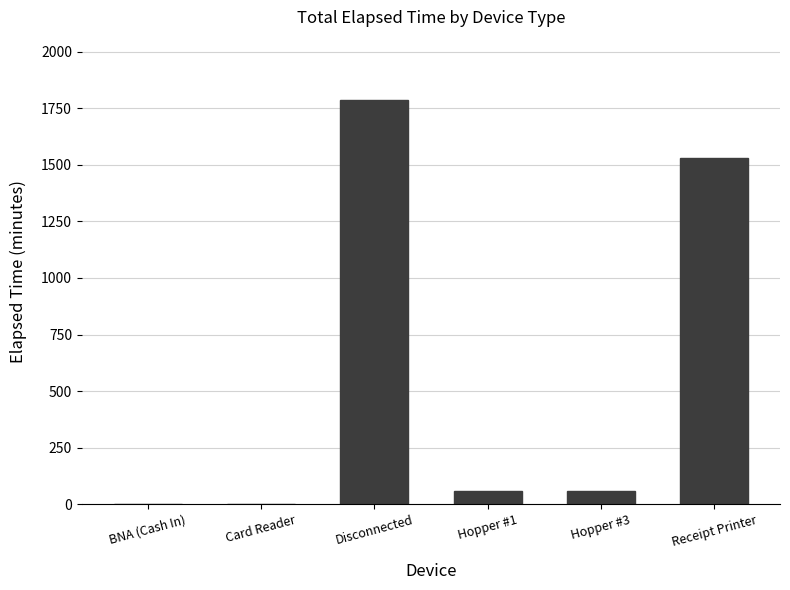

What is the greatest value displayed?

1785